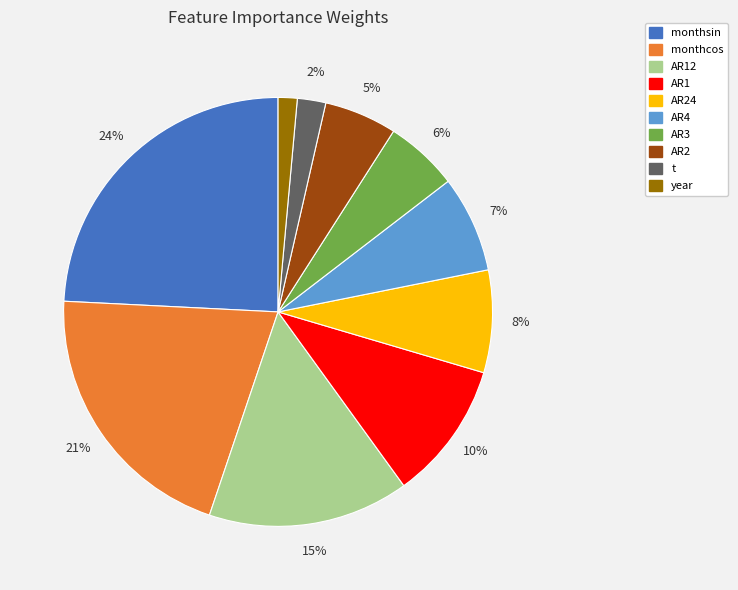

To the nearest percent, what is the difference between the largest and smallest slice percentages?

23%